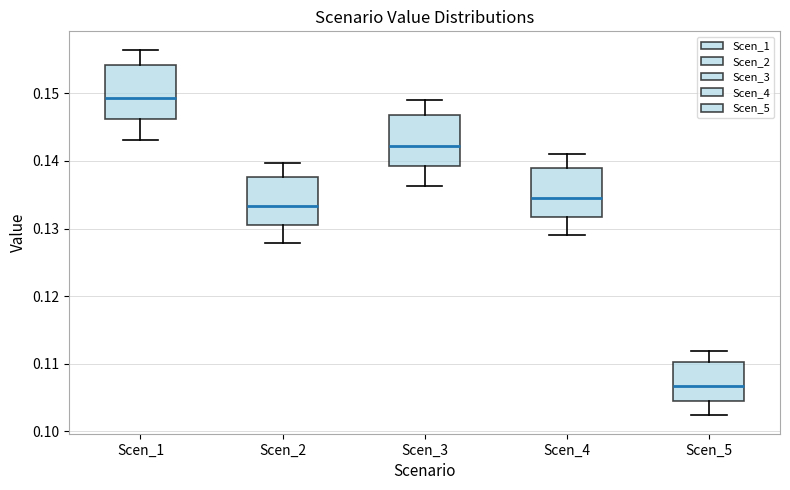

Where does the upper whisker of the box for Scen_2 end on the y-axis? The values are not printed on the chart, so give them approximately, as read against the axis.

0.140